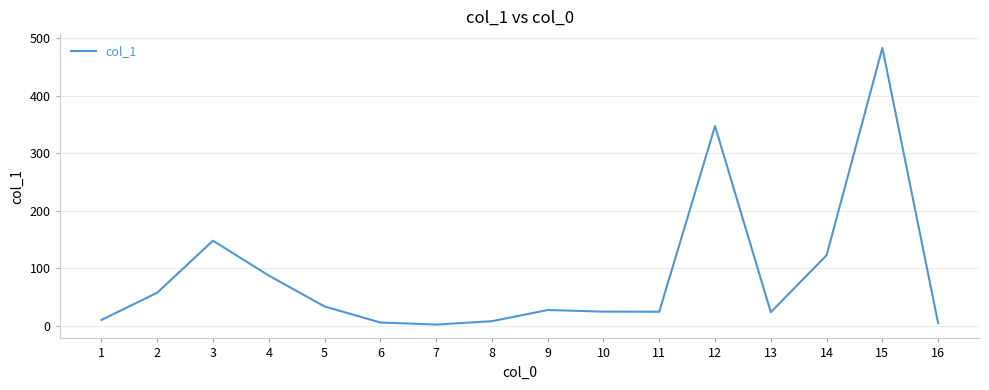

What is the maximum value shown in the chart?

482.7